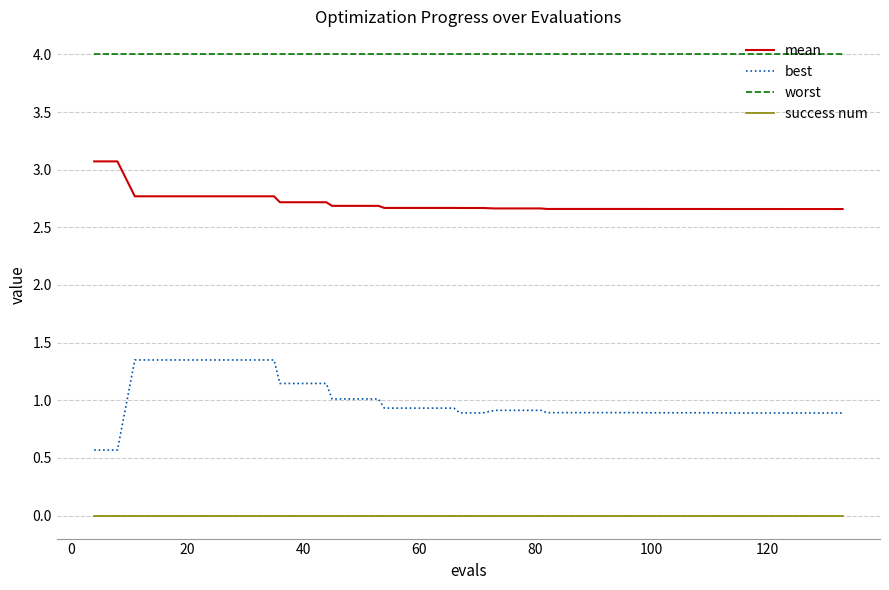

True or false: success num and mean intersect in this chart.

False